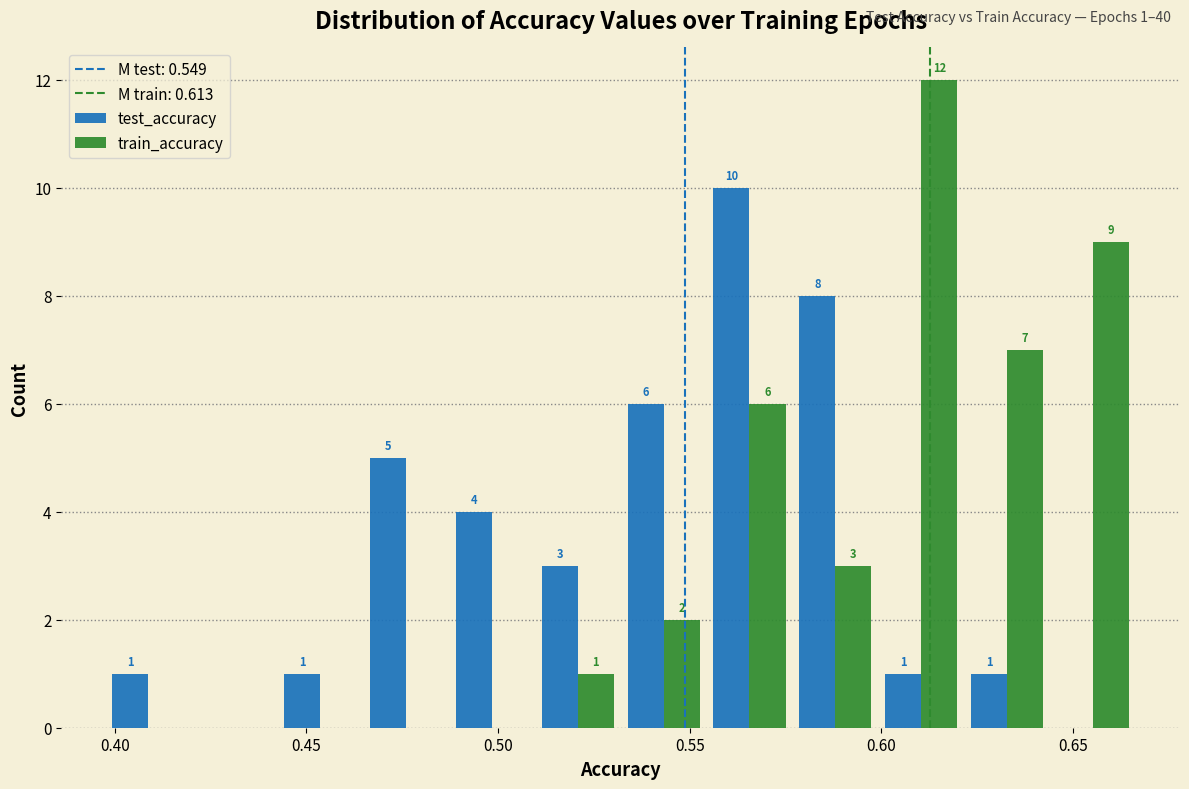

In the train_accuracy series, which range on the x-axis has the tallest bar?

0.600 to 0.620